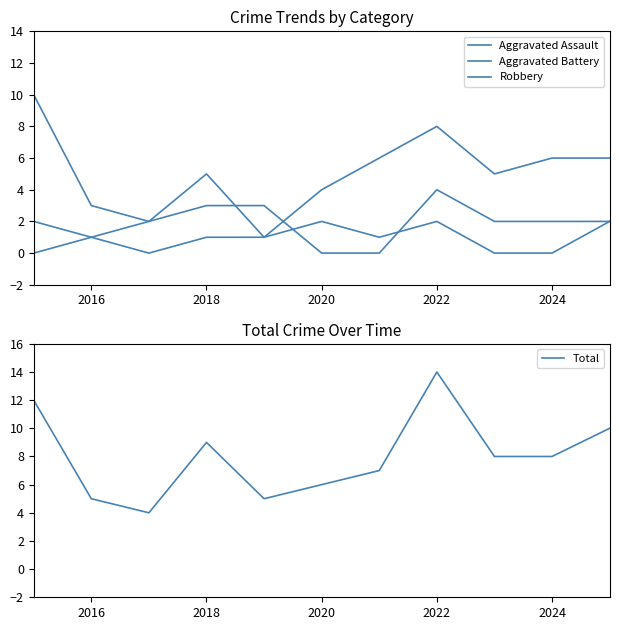

What is the sum of all Robbery values?

56